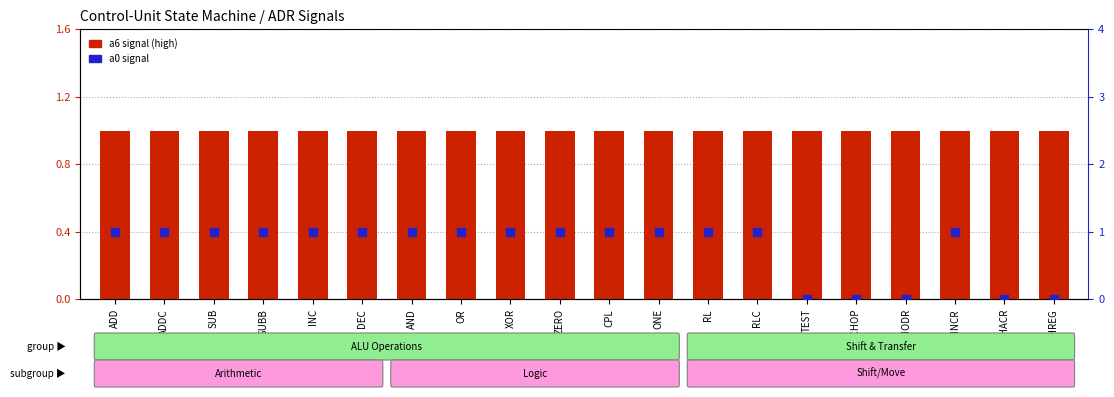

Which series contains the highest Y value?

a6 signal